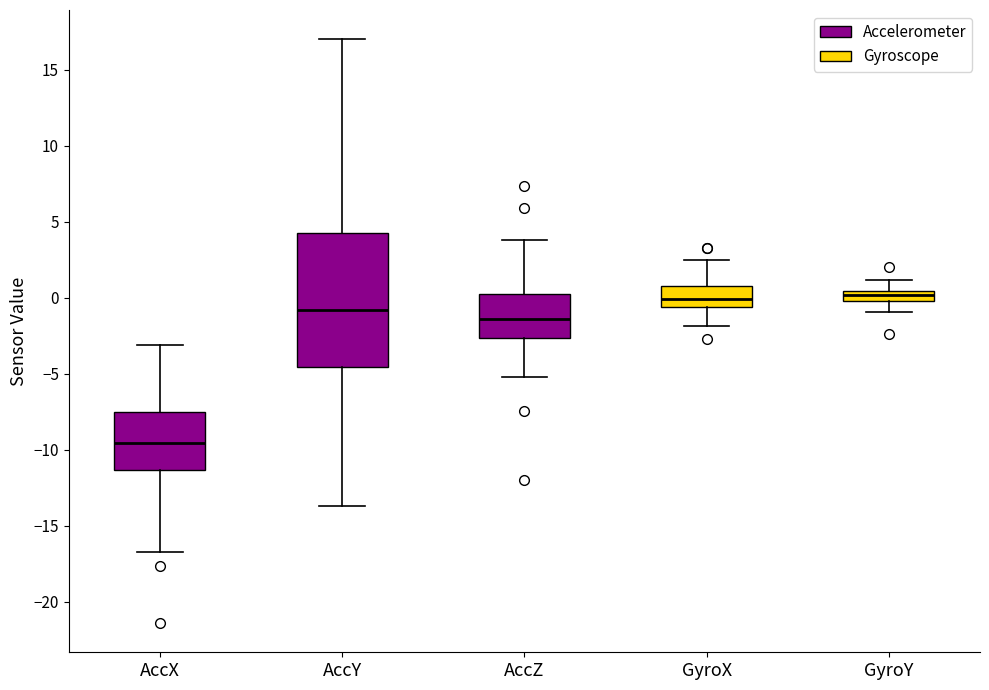

Where is the lower edge of the box for AccZ on the y-axis? The values are not printed on the chart, so give them approximately, as read against the axis.

-2.5